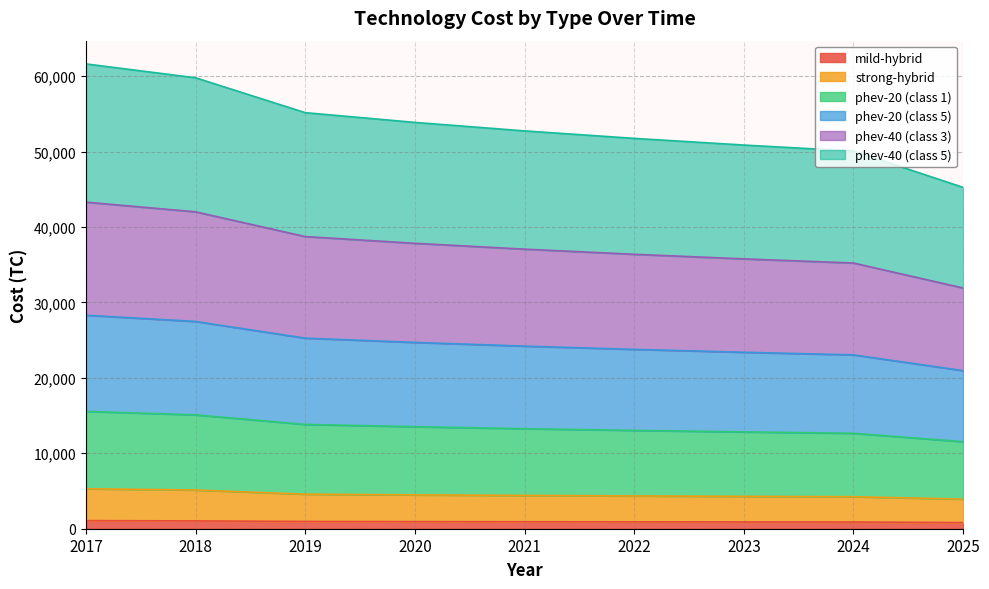

True or false: phev-40 (class 3) and phev-20 (class 1) intersect in this chart.

False